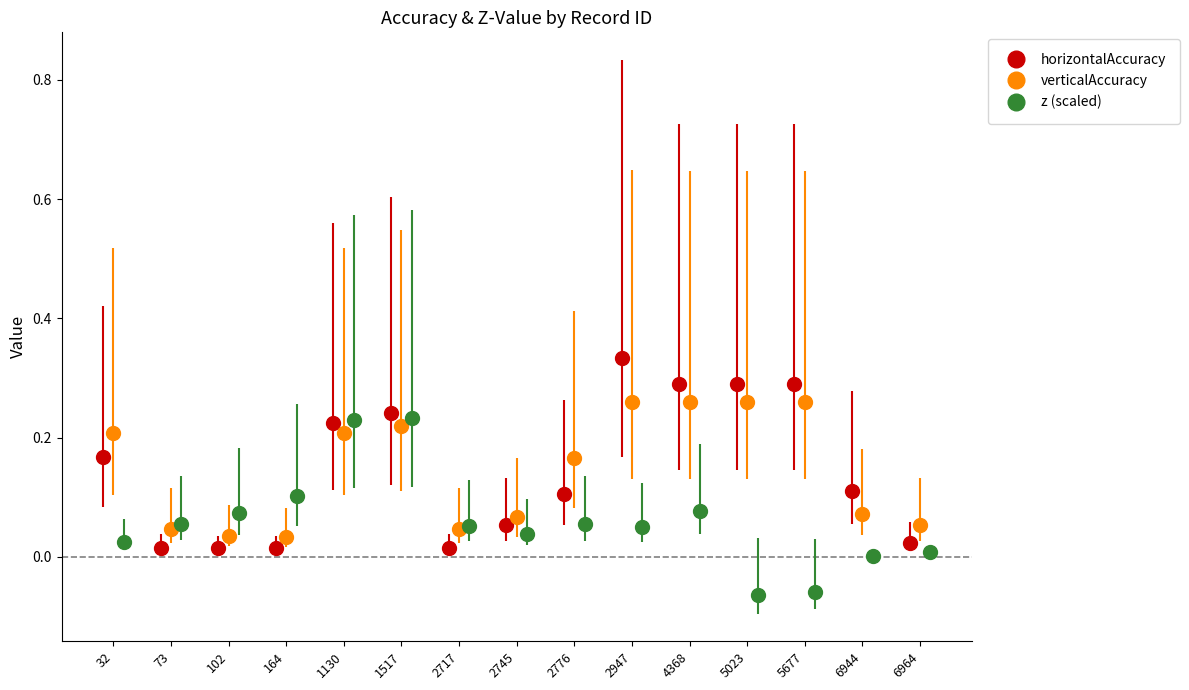

True or false: horizontalAccuracy has more than 0 interior local peaks.

True